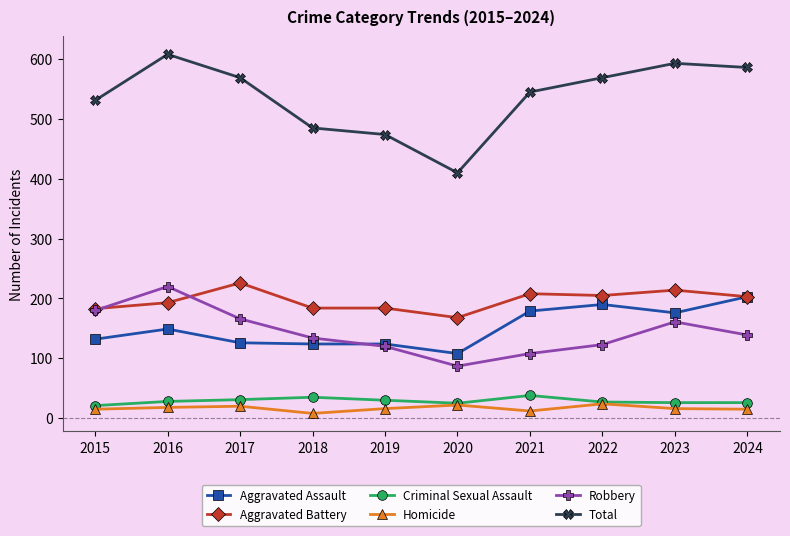

What is the difference between the maximum and minimum values in the Total series?

198